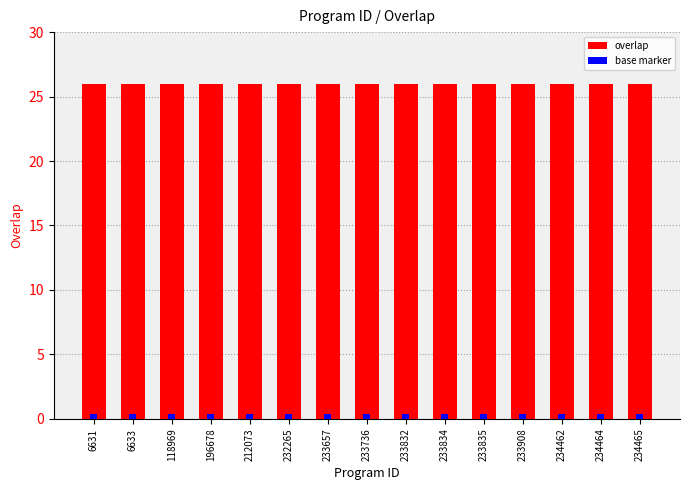

Reading left to right, what are all the values shown in this chart?

overlap: 26.0	26.0	26.0	26.0	26.0	26.0	26.0	26.0	26.0	26.0	26.0	26.0	26.0	26.0	26.0
base marker: 0.4	0.4	0.4	0.4	0.4	0.4	0.4	0.4	0.4	0.4	0.4	0.4	0.4	0.4	0.4